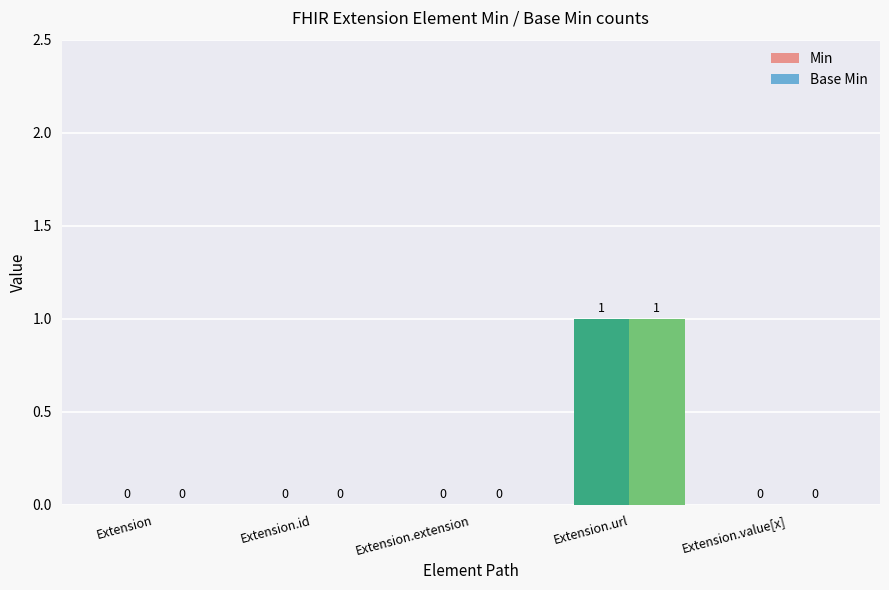

Is it true that Base Min equals 0 at Extension.extension?

True